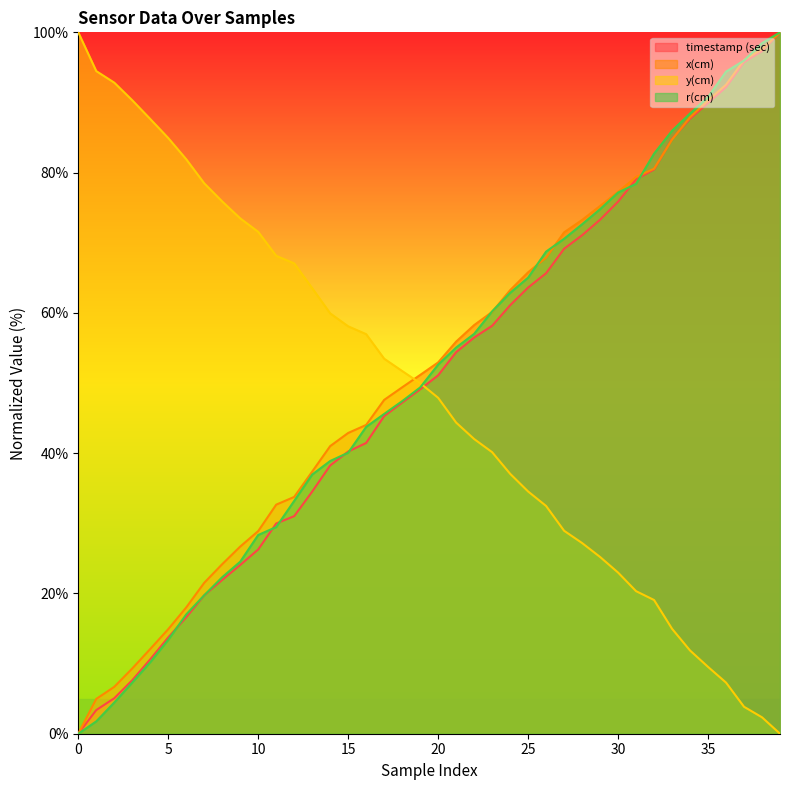

Reading left to right, extract all data points from this chart.

timestamp (sec): 0=0.0	1=3.4	2=5.1	3=7.6	4=10.6	5=13.7	6=16.6	7=19.7	8=21.9	9=24.1	10=26.3	11=30.0	12=31.0	13=34.5	14=38.2	15=40.2	16=41.5	17=45.3	18=47.2	19=49.1	20=51.1	21=54.4	22=56.5	23=58.2	24=61.1	25=63.6	26=65.7	27=69.1	28=71.1	29=73.3	30=75.9	31=79.0	32=80.5	33=84.8	34=87.7	35=89.9	36=92.2	37=95.7	38=97.3	39=100.0
x(cm): 0=0.0	1=5.0	2=6.7	3=9.3	4=12.1	5=14.9	6=18.0	7=21.5	8=24.2	9=26.7	10=28.9	11=32.7	12=33.8	13=37.4	14=41.0	15=42.9	16=44.0	17=47.6	18=49.4	19=51.2	20=52.9	21=55.9	22=58.3	23=60.1	24=63.2	25=65.8	26=67.9	27=71.5	28=73.2	29=75.2	30=77.3	31=79.4	32=80.6	33=84.7	34=87.9	35=90.3	36=92.5	37=96.0	38=97.6	39=100.0
y(cm): 0=100.0	1=94.5	2=92.8	3=90.3	4=87.6	5=84.9	6=81.9	7=78.5	8=75.9	9=73.5	10=71.6	11=68.1	12=67.1	13=63.5	14=59.9	15=58.1	16=57.0	17=53.5	18=51.7	19=50.0	20=47.9	21=44.4	22=42.0	23=40.1	24=37.1	25=34.5	26=32.5	27=28.9	28=27.2	29=25.2	30=23.0	31=20.3	32=19.1	33=15.0	34=11.9	35=9.5	36=7.3	37=3.8	38=2.3	39=0.0
r(cm): 0=0.0	1=1.8	2=4.4	3=7.3	4=10.2	5=13.4	6=17.0	7=19.7	8=22.3	9=24.5	10=28.3	11=29.5	12=33.2	13=36.9	14=38.9	15=40.1	16=43.7	17=45.6	18=47.4	19=49.4	20=52.6	21=55.1	22=57.0	23=60.2	24=62.9	25=65.0	26=68.7	27=70.6	28=72.6	29=74.8	30=77.2	31=78.4	32=82.7	33=86.0	34=88.4	35=90.8	36=94.4	37=96.0	38=98.5	39=100.0